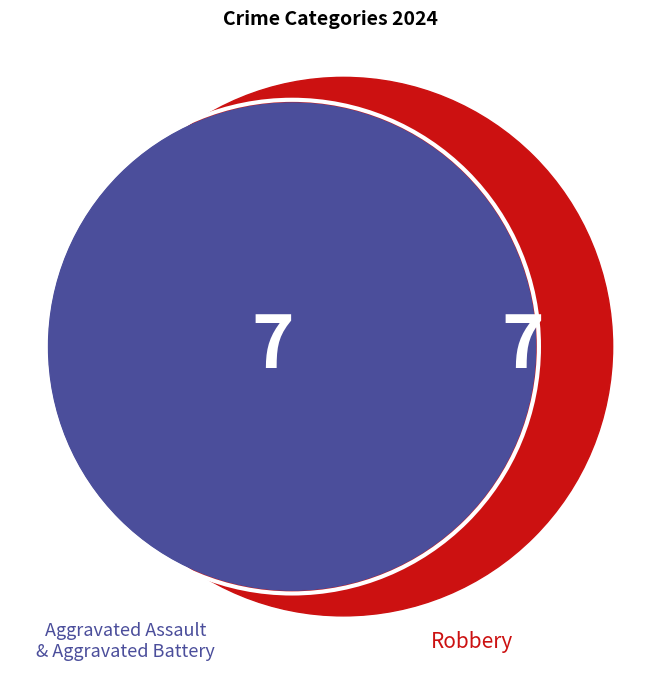

Which slice is the smallest?

Aggravated Battery